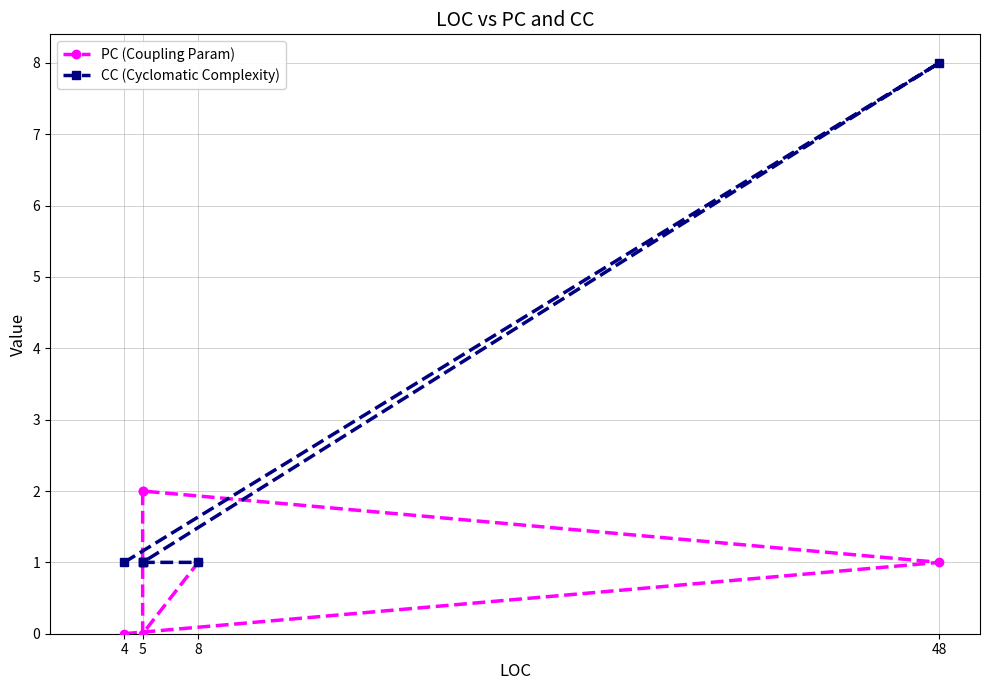

What are all the series names shown in the legend?

PC (Coupling Param), CC (Cyclomatic Complexity)